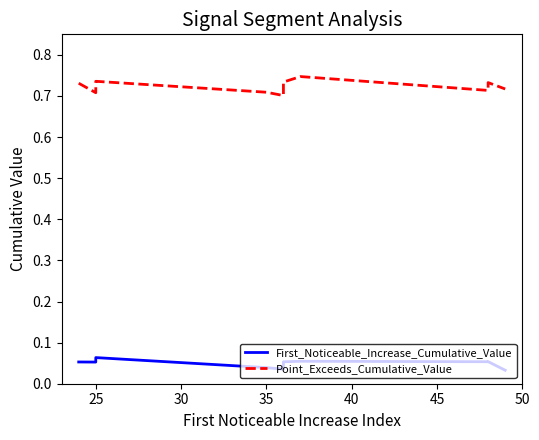

True or false: First_Noticeable_Increase_Cumulative_Value and Point_Exceeds_Cumulative_Value cross at least once.

False